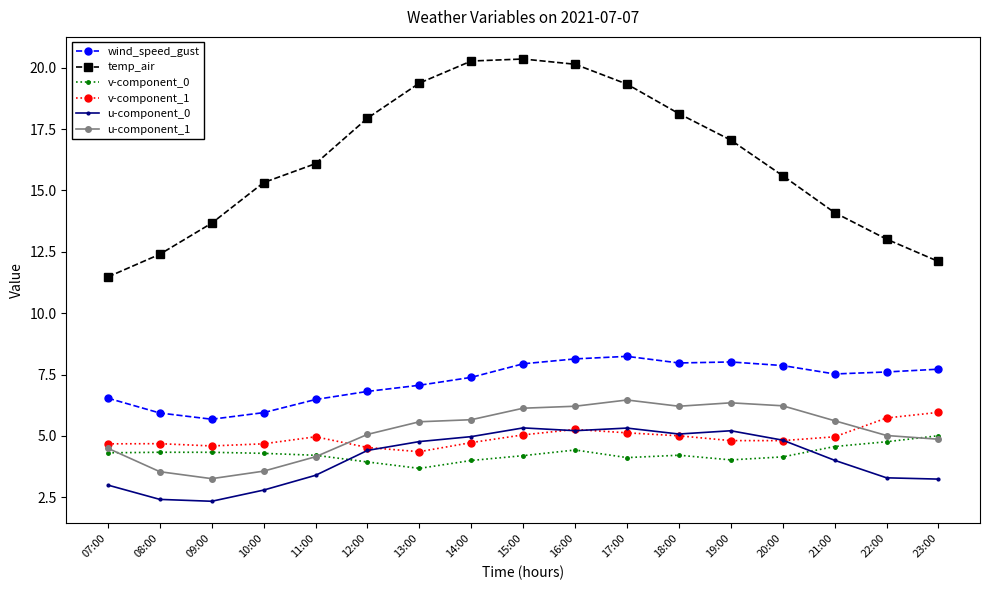

Rank the series at 17:00 from highest to lowest value.

temp_air, wind_speed_gust, u-component_1, u-component_0, v-component_1, v-component_0